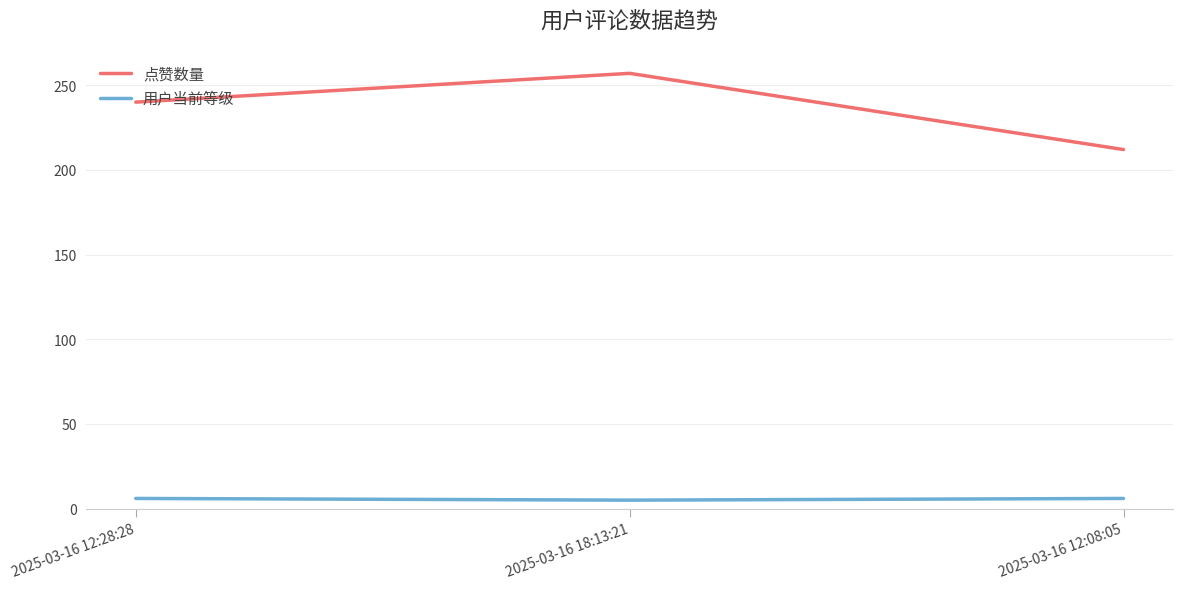

At which category is the sum across all series the highest?

2025-03-16 18:13:21